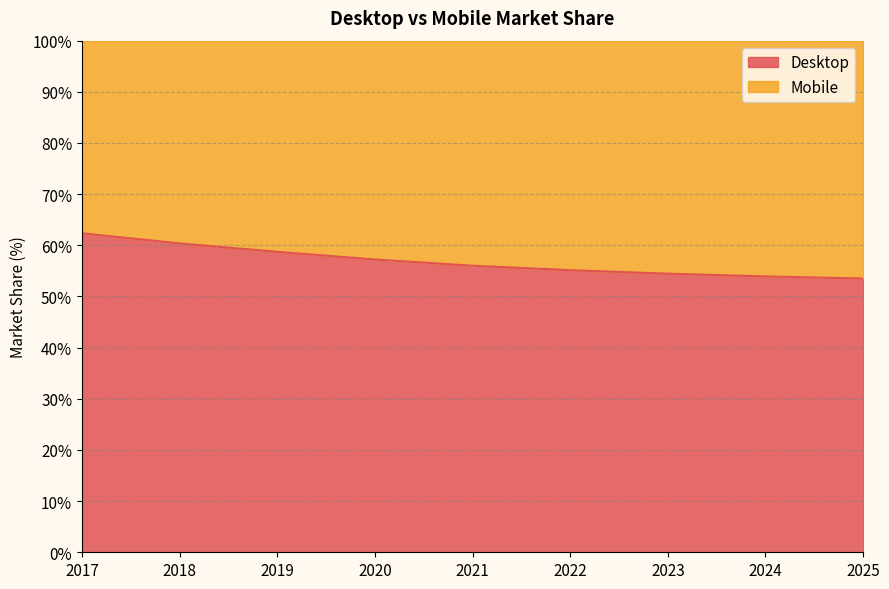

How many data points does each series have?

9